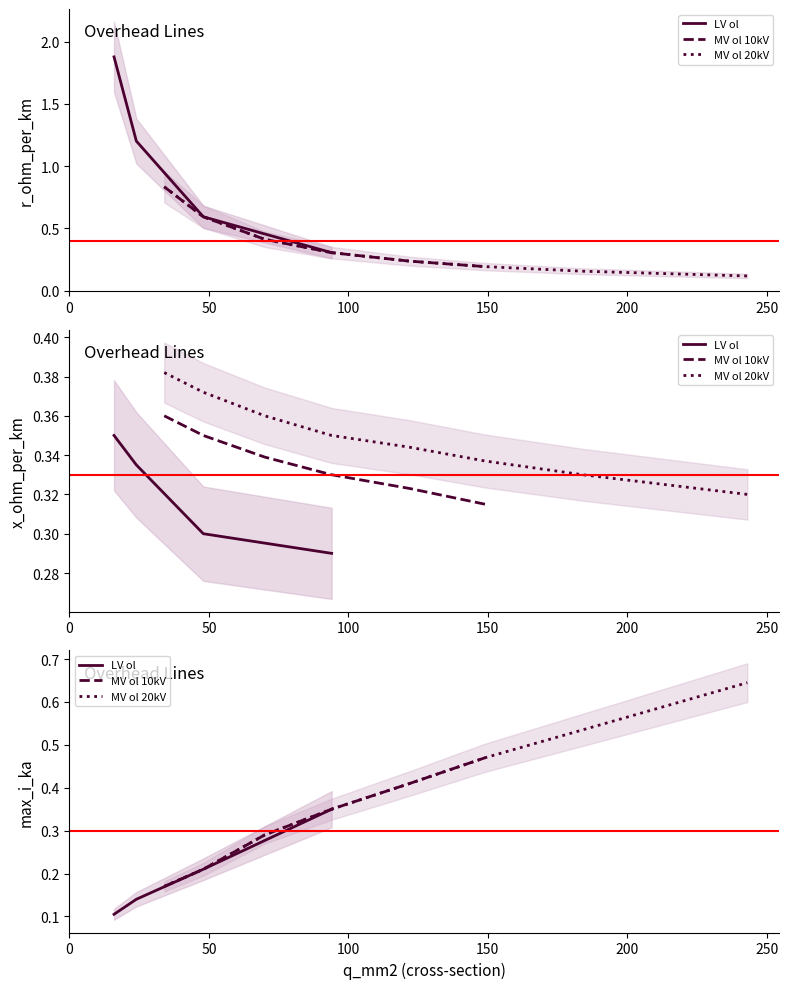

The x_ohm_per_km series shows 0.4 at 48. True or false?

False